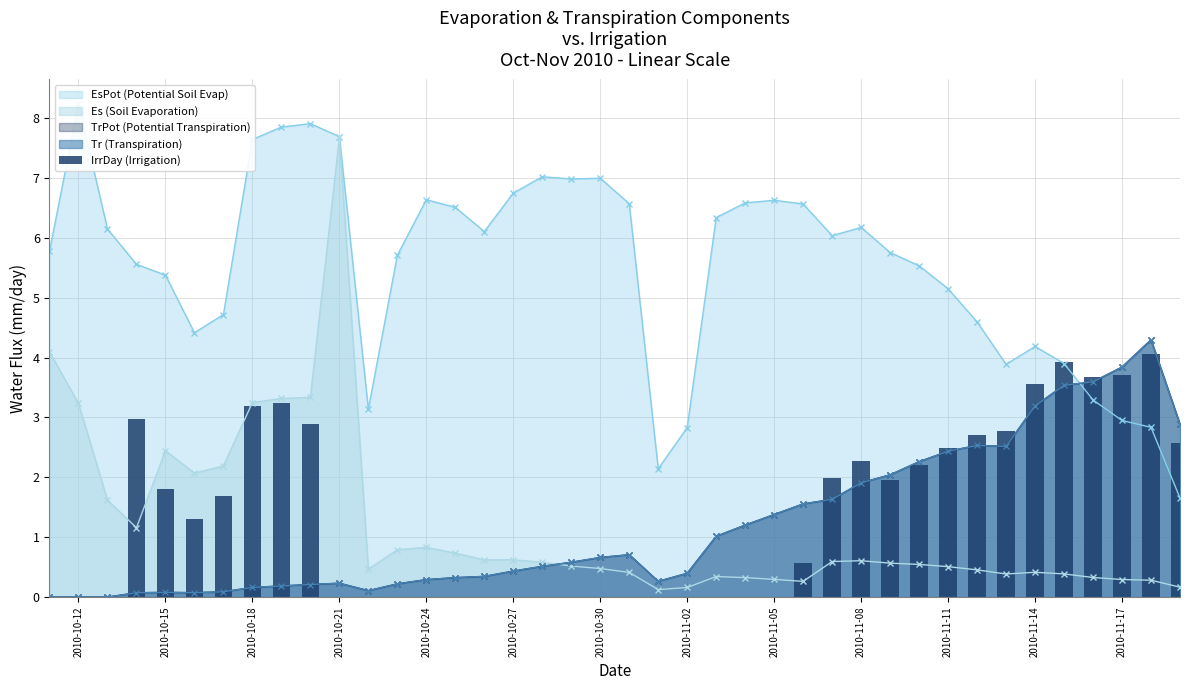

Is it true that Es (Soil Evaporation) equals 0.3 at 2010-11-05?

True